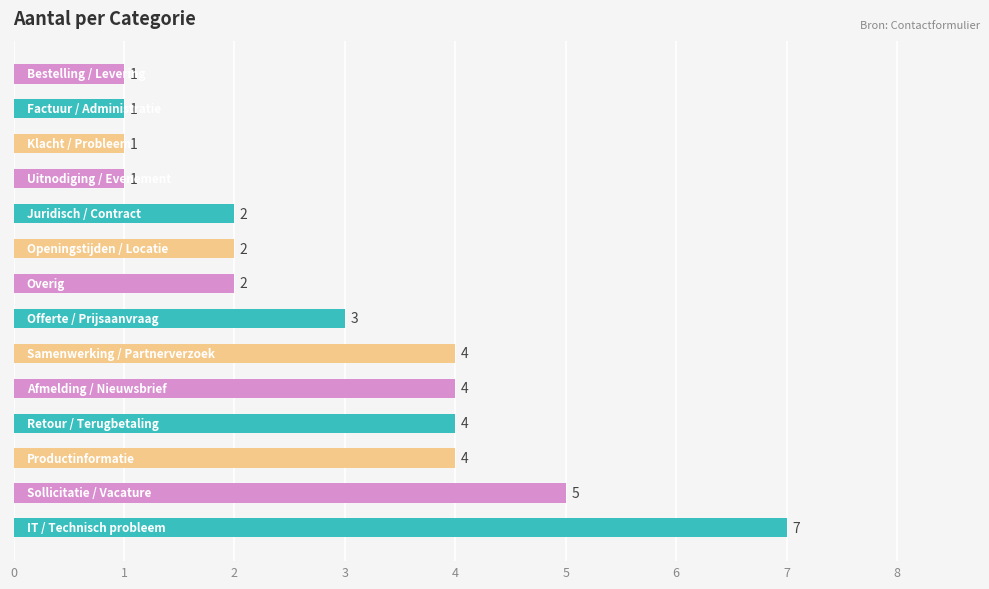

How many distinct data groups are displayed?

1